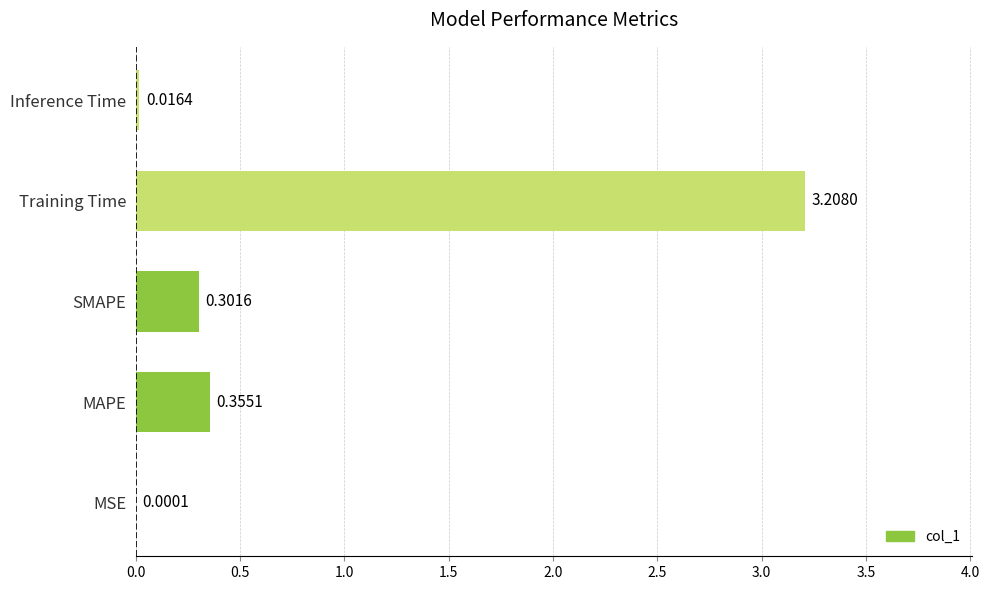

How many distinct data groups are displayed?

1